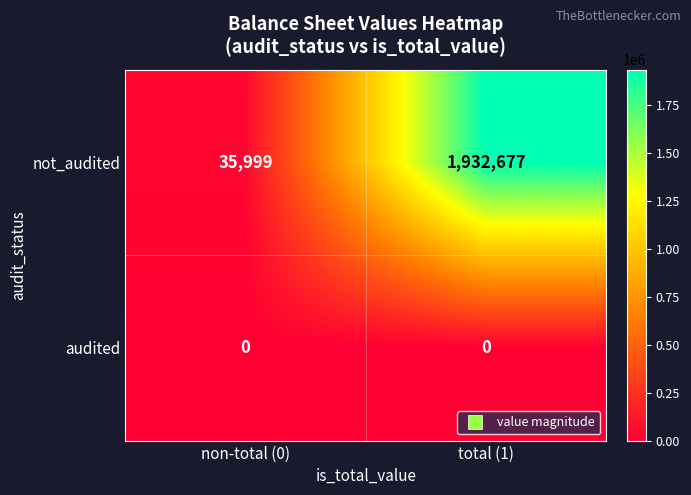

Is it true that audited equals 0 at non-total (0)?

True